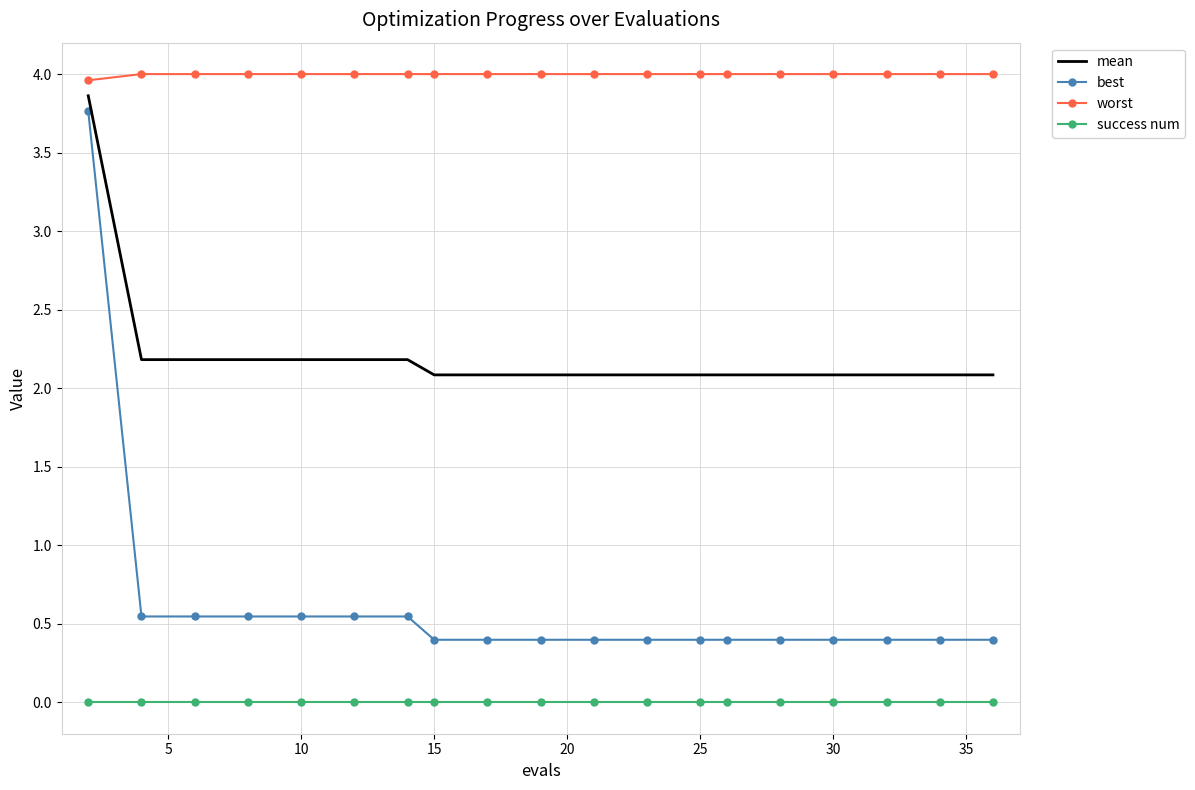

How many distinct data groups are displayed?

4